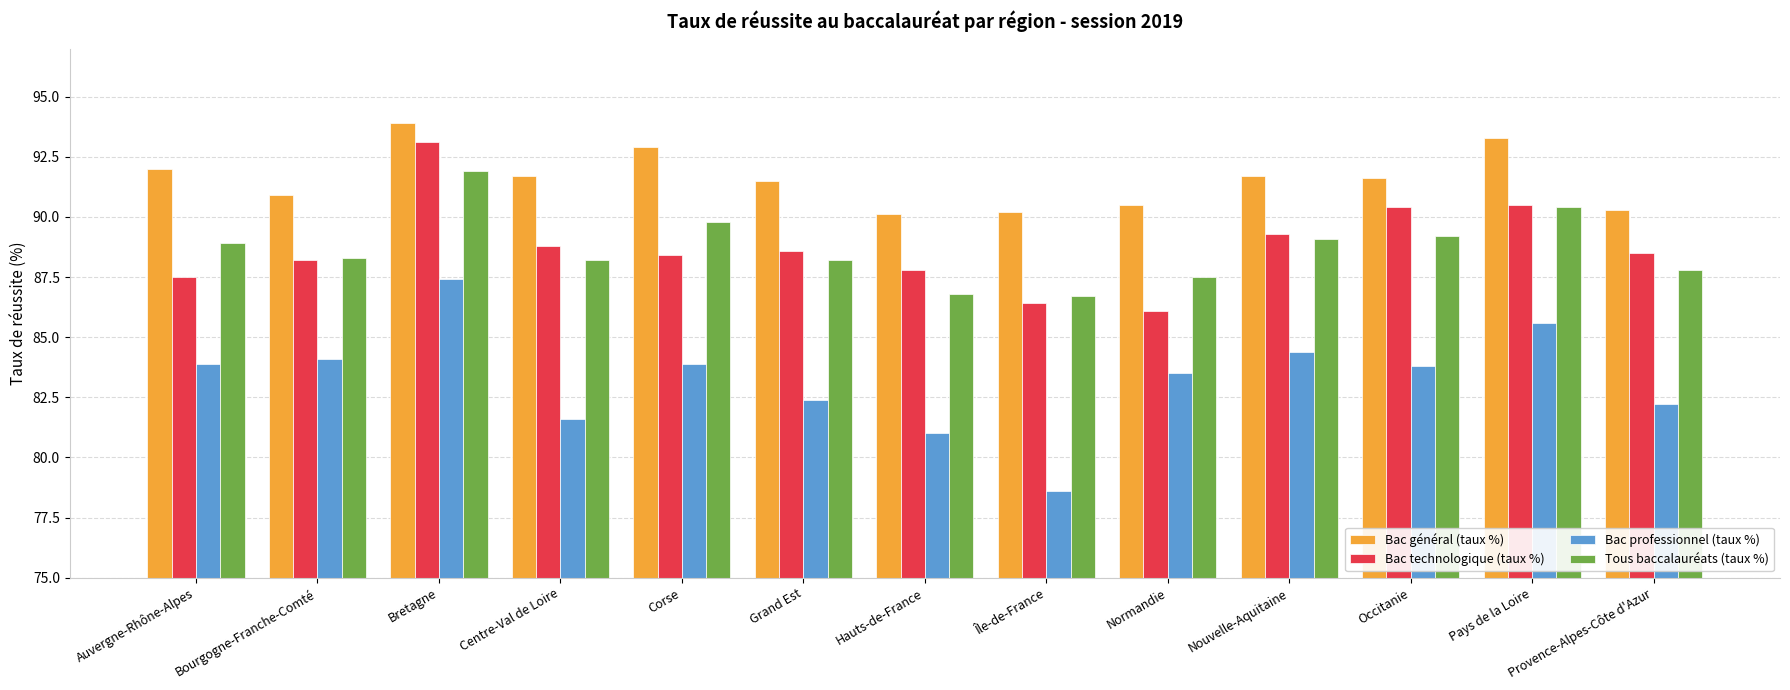

What is the difference between the highest and lowest values at Grand Est?

9.1